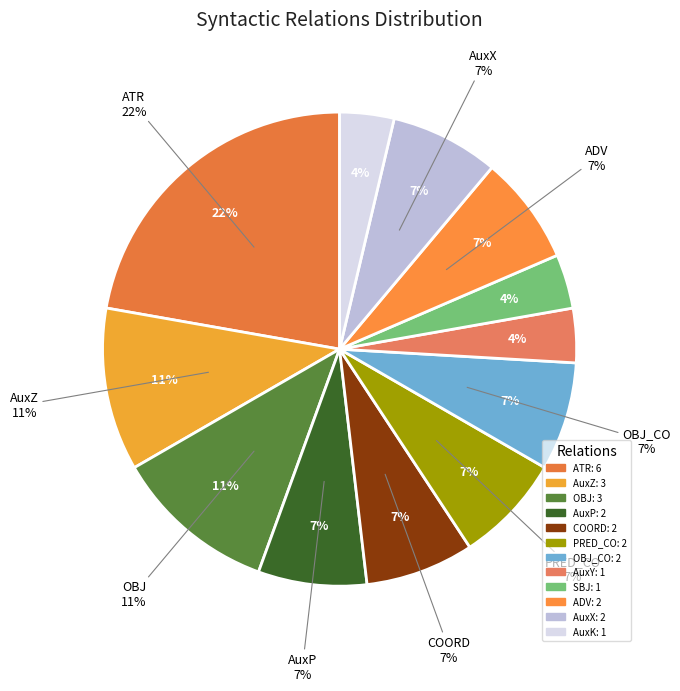

Approximately how many times larger is the value at OBJ_CO compared to PRED_CO?

1.0